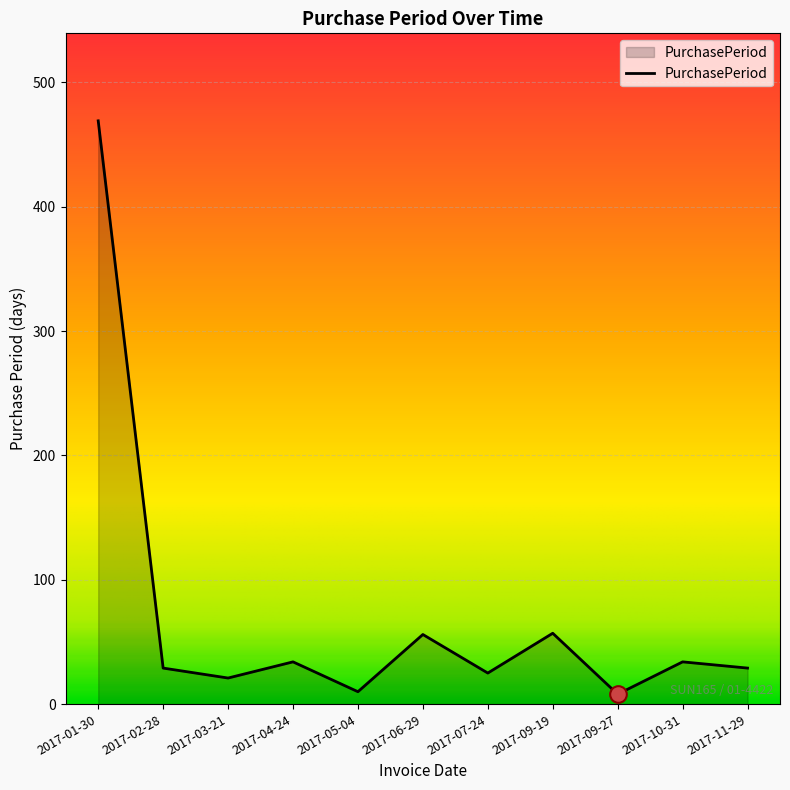

Where is the data nearest to the value 238?

2017-09-19